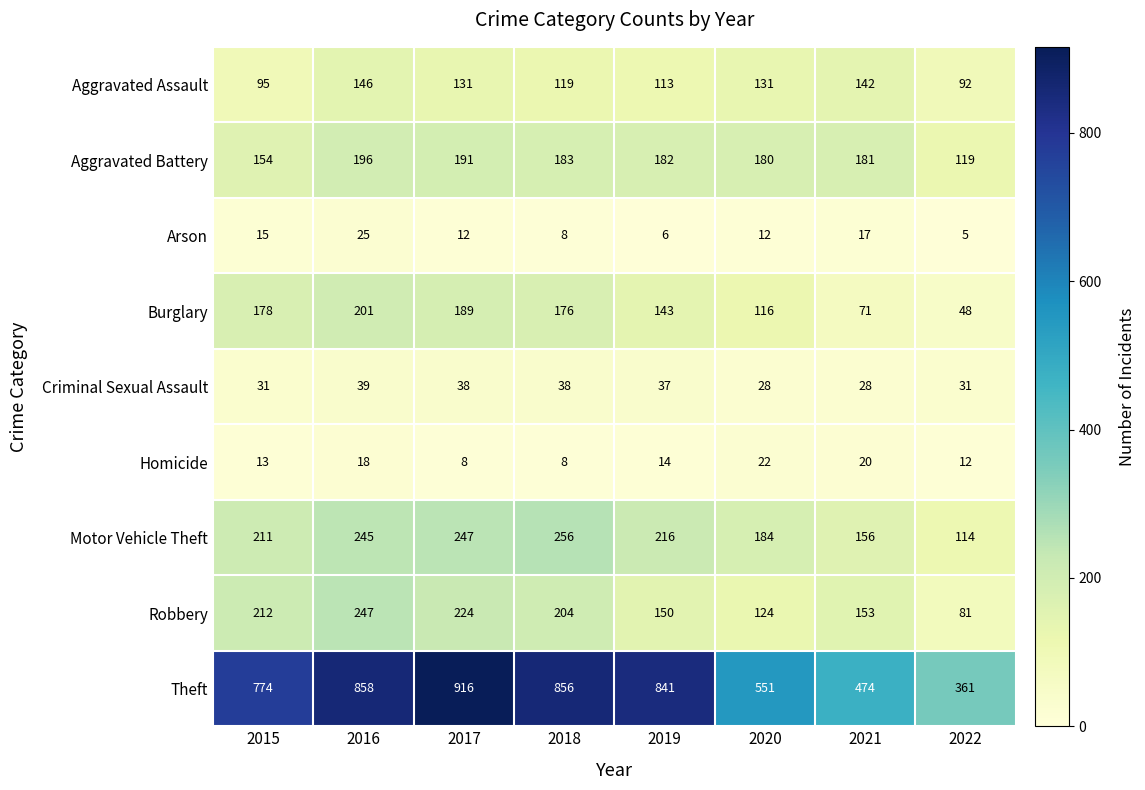

How many series are shown in this chart?

9